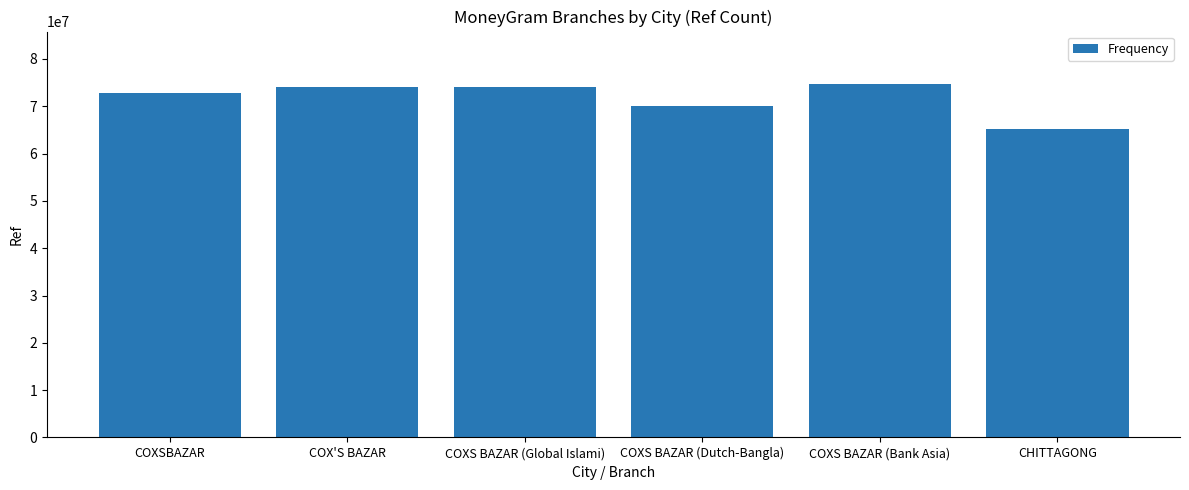

How many bars are there in total?

6